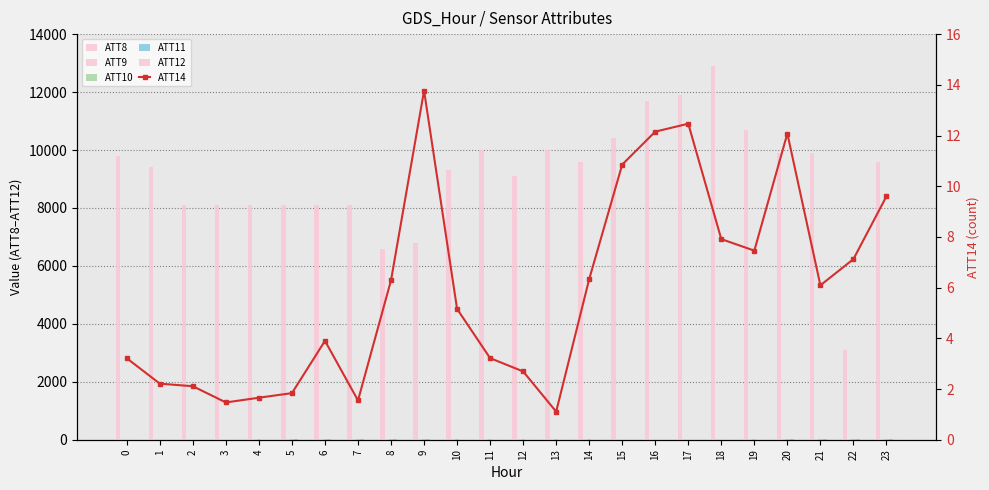

Reading left to right, list all the values displayed in this chart.

ATT8: 0=9800.0	1=9400.0	2=8100.0	3=8100.0	4=8100.0	5=8100.0	6=8100.0	7=8100.0	8=6600.0	9=6800.0	10=9300.0	11=10000.0	12=9100.0	13=10000.0	14=9600.0	15=10400.0	16=11700.0	17=11900.0	18=12900.0	19=10700.0	20=9900.0	21=9900.0	22=3100.0	23=9600.0
ATT9: 0=0.0	1=0.0	2=18.7	3=5.4	4=24.3	5=21.6	6=41.0	7=32.9	8=34.2	9=35.3	10=22.6	11=26.6	12=22.6	13=11.6	14=17.9	15=0.3	16=0.0	17=0.0	18=8.7	19=17.2	20=31.6	21=35.3	22=38.6	23=20.1
ATT10: 0=0.0	1=0.0	2=0.0	3=0.0	4=22.9	5=21.6	6=24.4	7=29.6	8=32.1	9=28.3	10=22.6	11=25.6	12=22.2	13=11.4	14=13.2	15=0.0	16=0.0	17=0.0	18=0.0	19=11.1	20=31.6	21=33.4	22=38.5	23=19.8
ATT11: 0=0.0	1=0.0	2=0.0	3=0.0	4=7.4	5=14.9	6=38.9	7=20.9	8=21.4	9=17.6	10=2.1	11=2.4	12=0.4	13=0.0	14=0.0	15=0.0	16=0.0	17=0.0	18=0.0	19=0.0	20=17.4	21=23.4	22=21.5	23=9.8
ATT12: 0=0.0	1=0.0	2=0.0	3=0.0	4=0.4	5=0.0	6=39.3	7=3.1	8=18.4	9=14.7	10=0.3	11=0.0	12=0.2	13=0.0	14=0.0	15=0.0	16=0.0	17=0.0	18=0.0	19=0.0	20=15.8	21=20.5	22=18.4	23=9.5
ATT14: 0=3.2	1=2.2	2=2.1	3=1.5	4=1.7	5=1.8	6=3.9	7=1.5	8=6.3	9=13.8	10=5.2	11=3.2	12=2.7	13=1.1	14=6.3	15=10.9	16=12.2	17=12.5	18=7.9	19=7.5	20=12.1	21=6.1	22=7.1	23=9.6